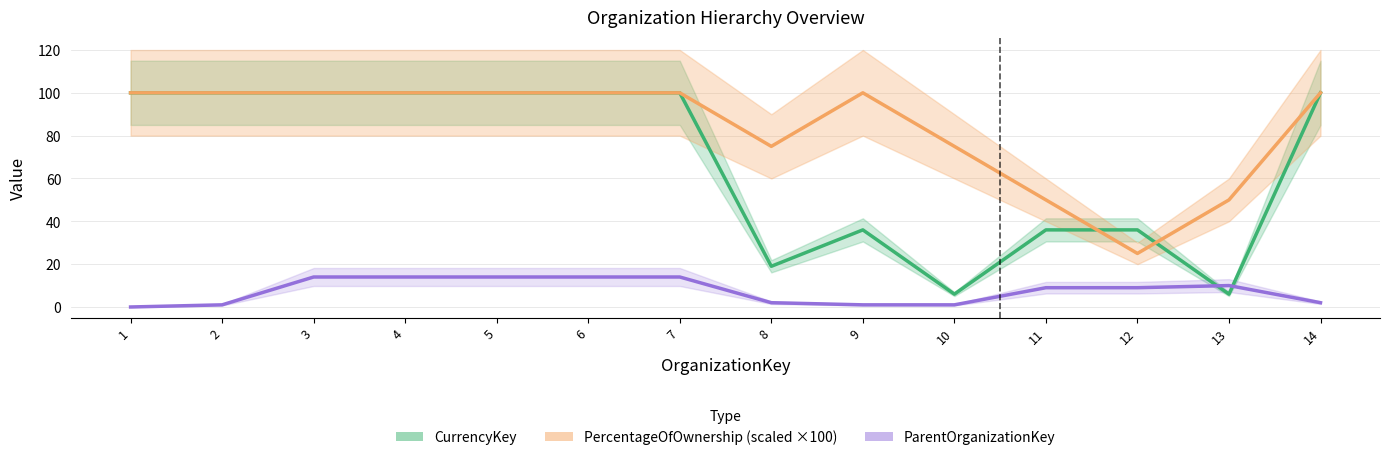

What is the difference between the ParentOrganizationKey values at 9 and 13?

9